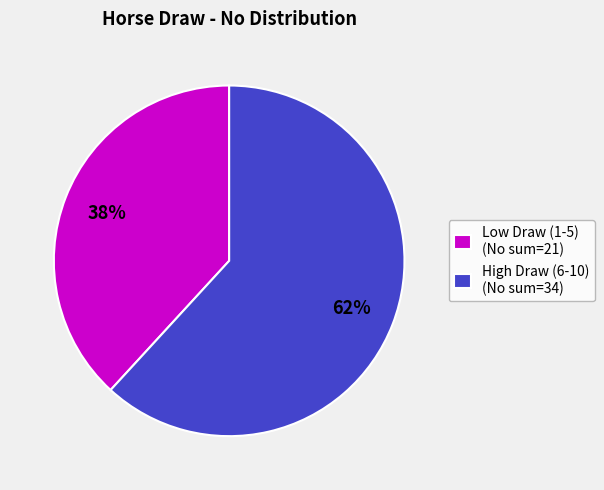

Do Low Draw (1-5) (No sum=21) and High Draw (6-10) (No sum=34) together represent more than half of the pie?

Yes